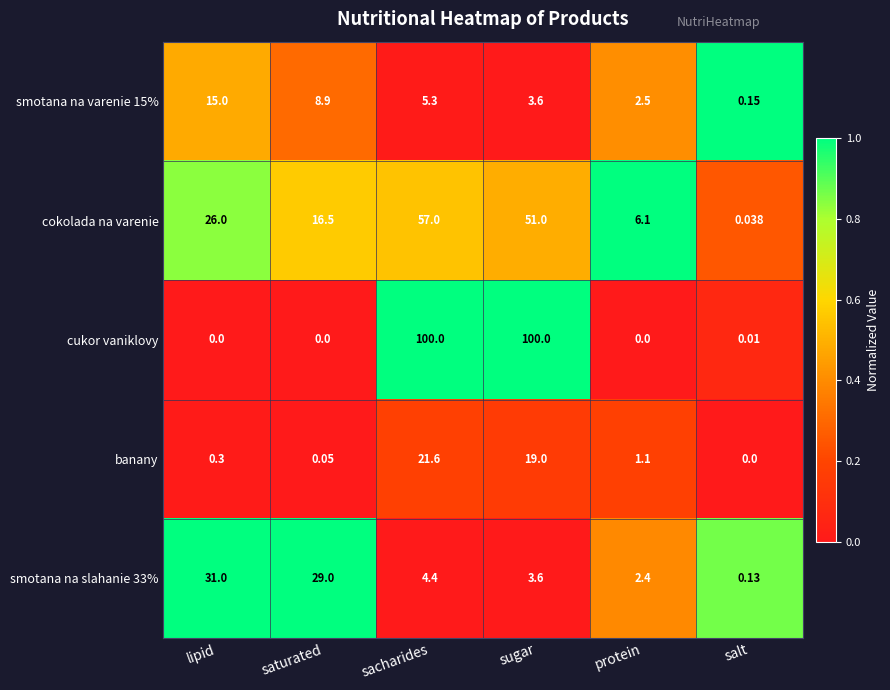

List the labels in order of cokolada na varenie value, smallest first.

salt, protein, saturated, lipid, sugar, sacharides